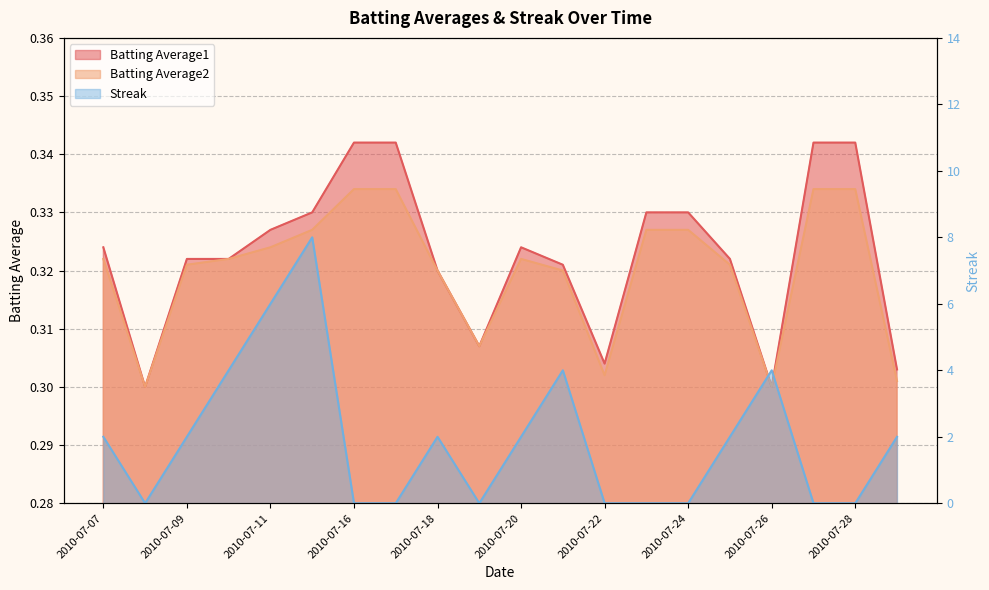

Which series has the widest spread of values?

Streak